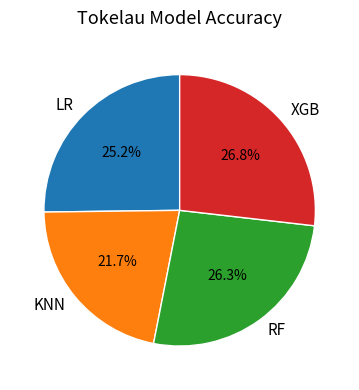

Rank the categories by value from lowest to highest.

KNN, LR, RF, XGB